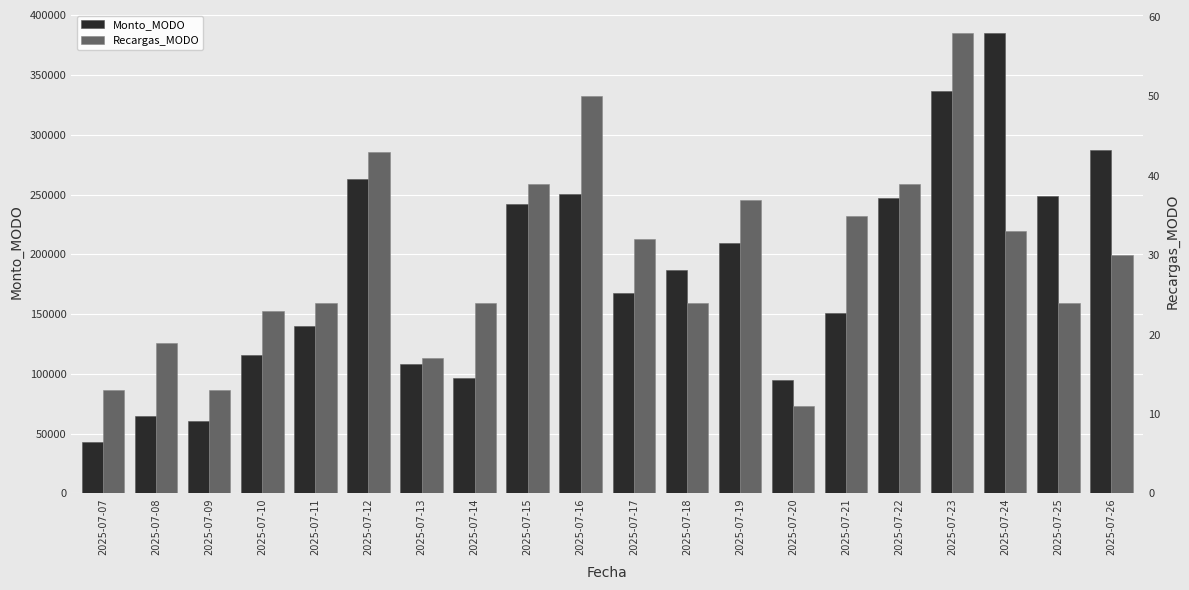

Reading left to right, extract all data points from this chart.

Monto_MODO: 42697	64550	60750	115680	139600	262740	107900	96410	242351	250800	167879	186600	209300	95100	151202	246920	336331	385204	249200	287100
Recargas_MODO: 13	19	13	23	24	43	17	24	39	50	32	24	37	11	35	39	58	33	24	30